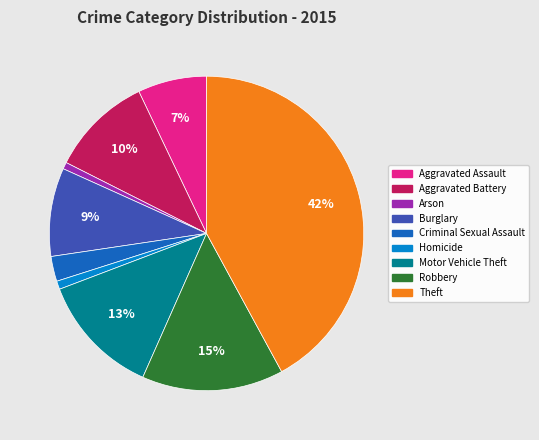

Is there any slice that represents more than half of the pie?

No